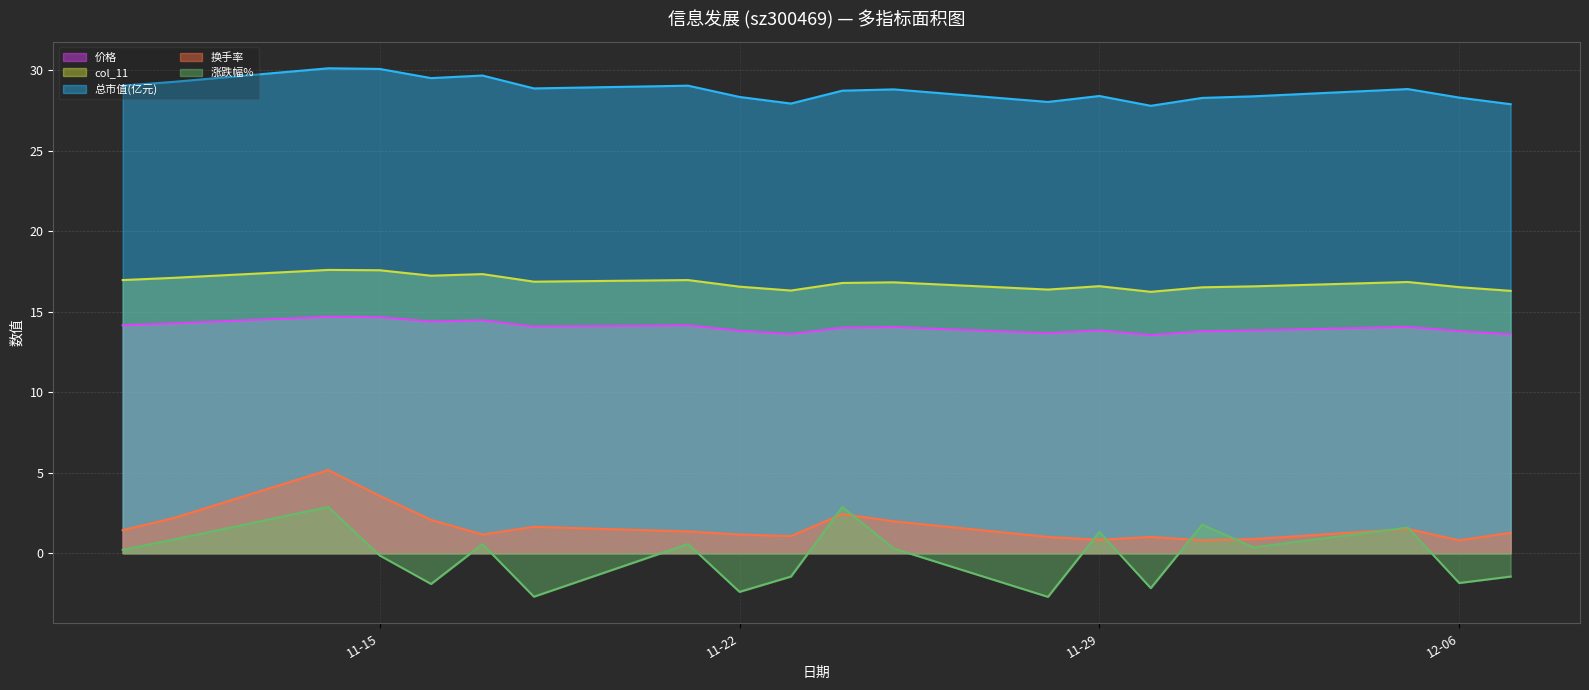

What is the total value across all series at 11-29?

61.0